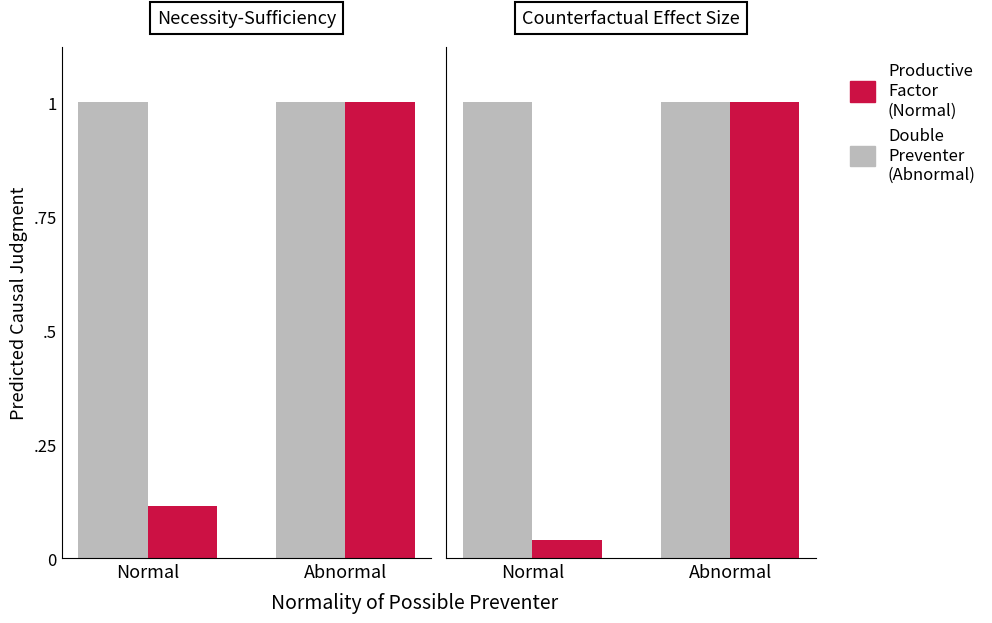

What position from the right is Normal?

2